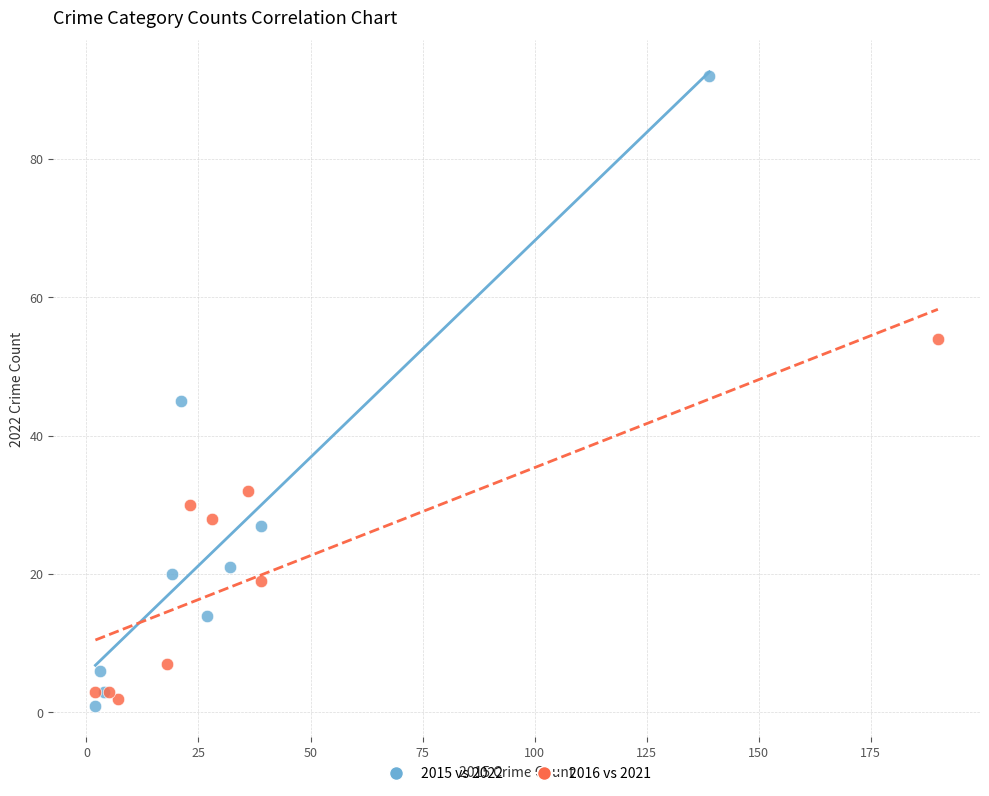

Which series reaches the maximum Y coordinate?

2015 vs 2022